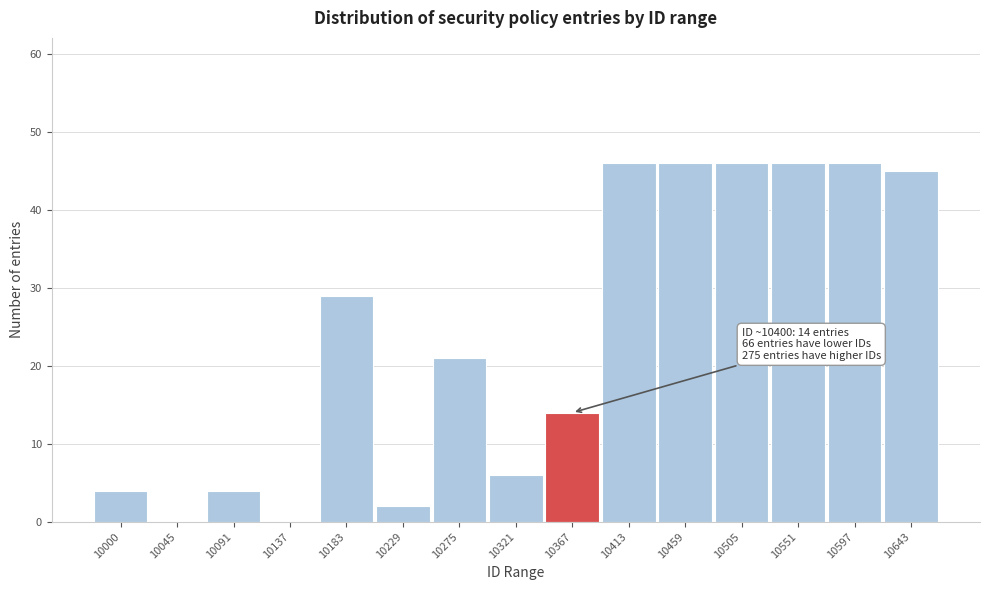

Reading left to right, extract all data points from this chart.

10000=4	10045=0	10091=4	10137=0	10183=29	10229=2	10275=21	10321=6	10367=14	10413=46	10459=46	10505=46	10551=46	10597=46	10643=45